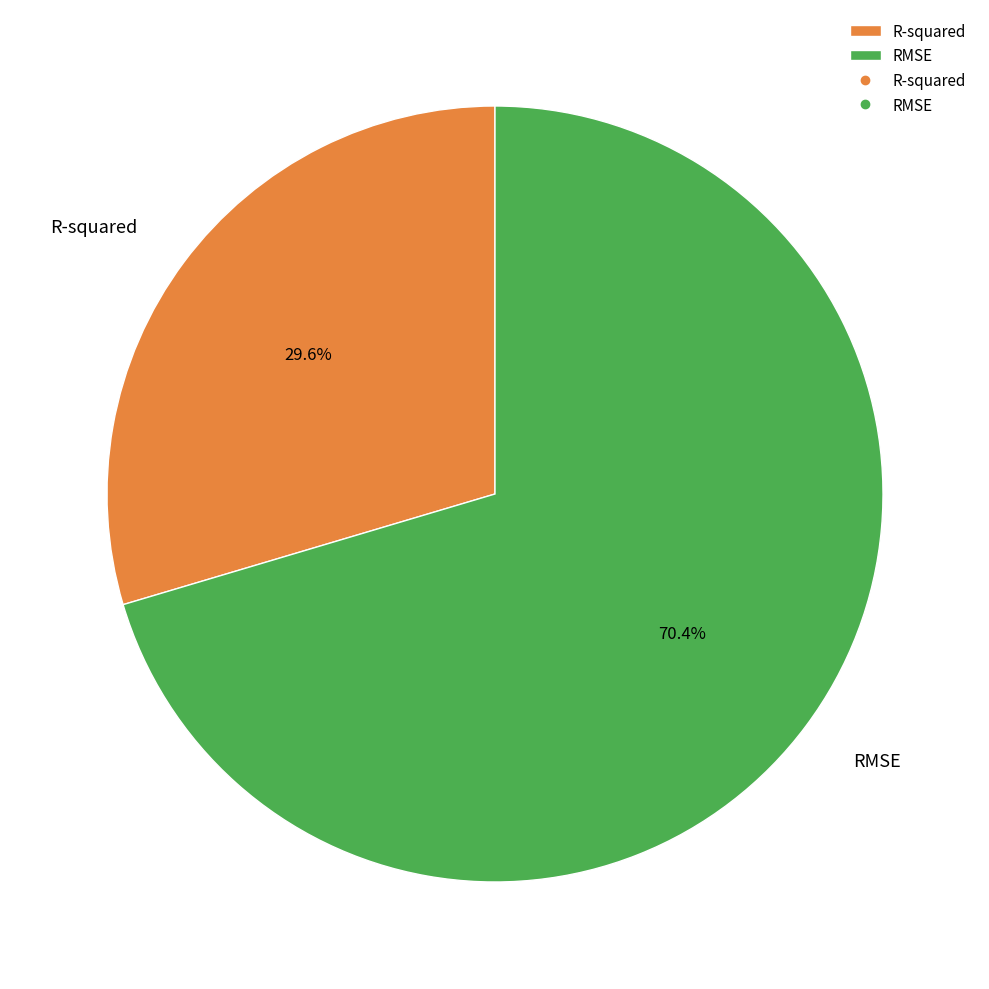

What is the ratio of the value at R-squared to the value at RMSE?

0.4